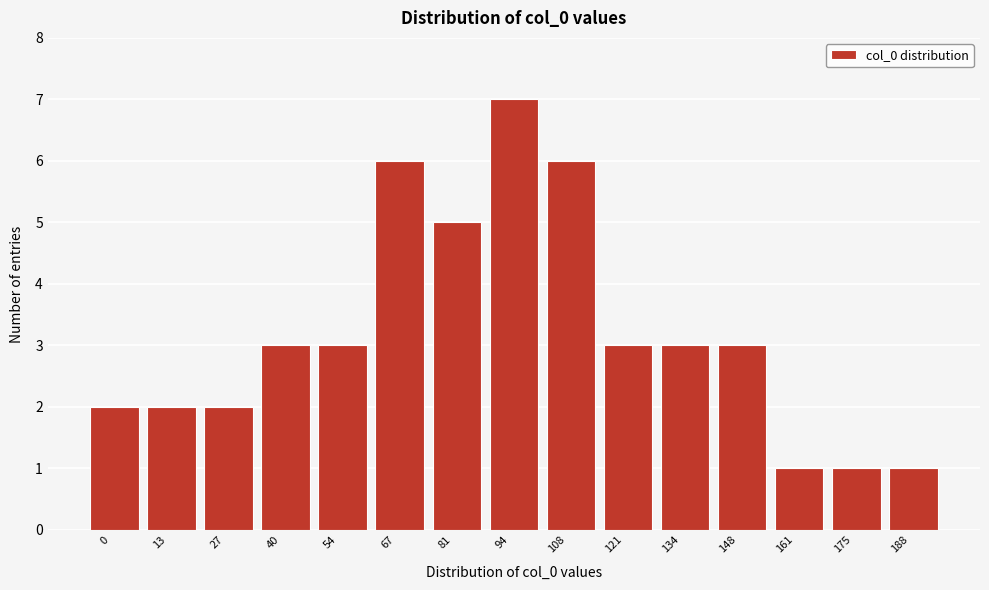

Reading left to right, extract all data points from this chart.

0=2	13=2	27=2	40=3	54=3	67=6	81=5	94=7	108=6	121=3	134=3	148=3	161=1	175=1	188=1